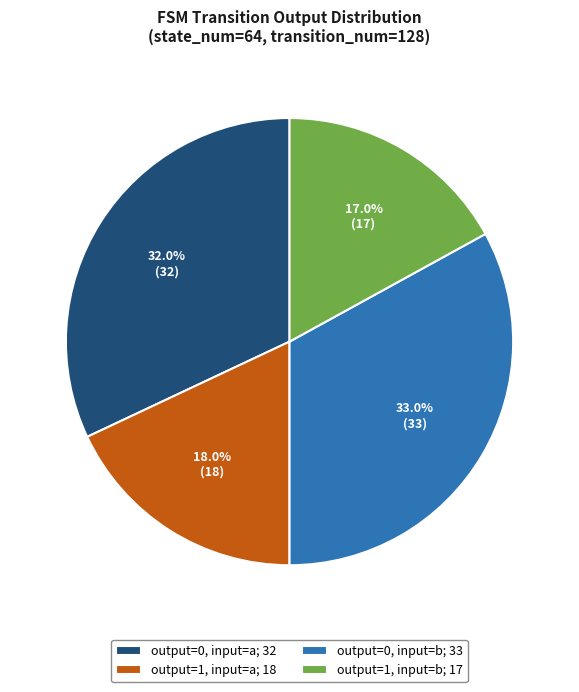

To the nearest percent, what is the combined percentage of output=0, input=b and output=1, input=b?

50%